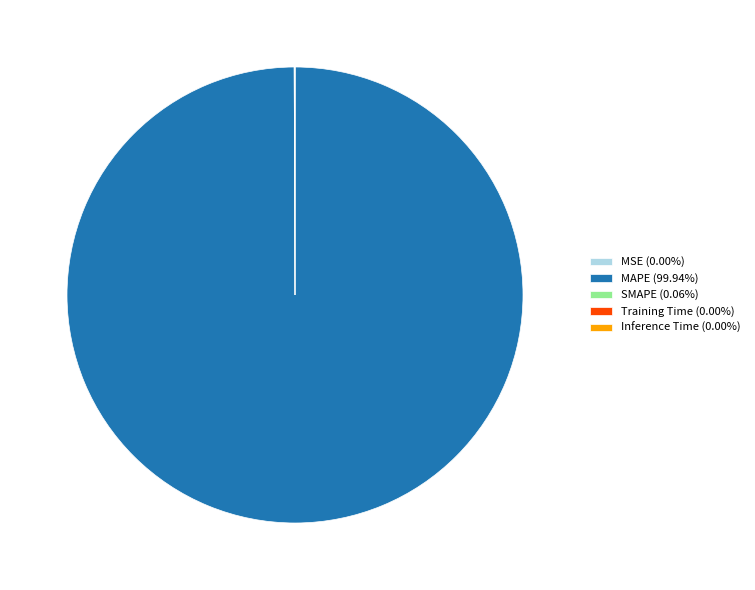

Does MAPE (99.94%) represent more than half of the total?

Yes